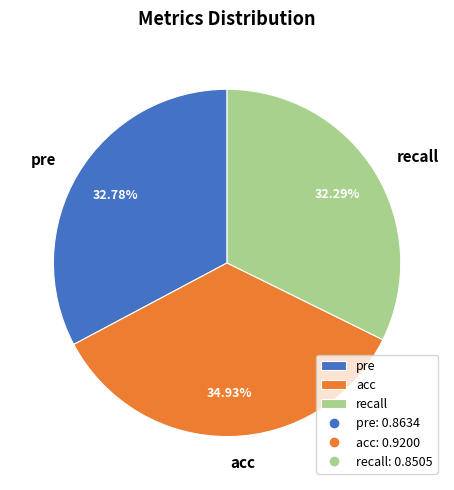

What percentage is the acc slice, to the nearest percent?

35%